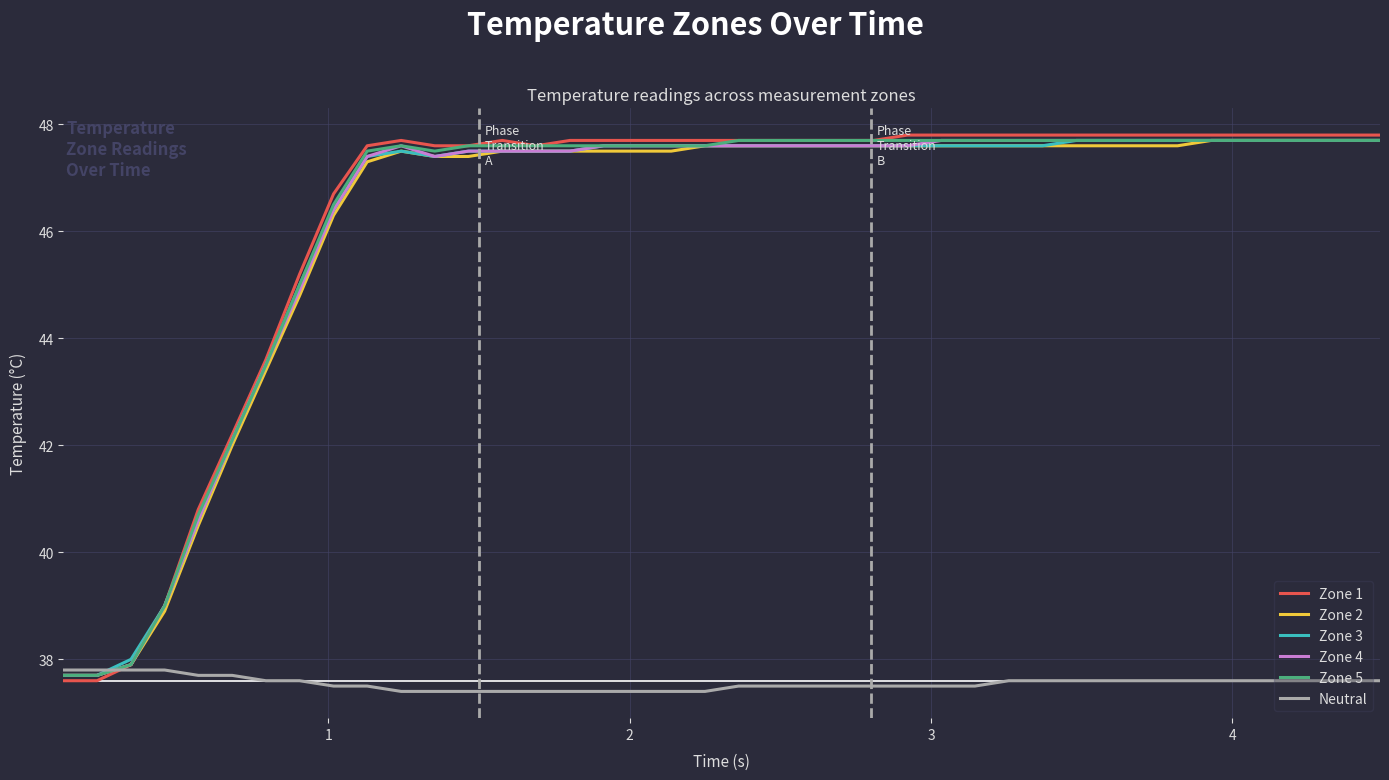

What is the maximum value for Zone 3?

47.7